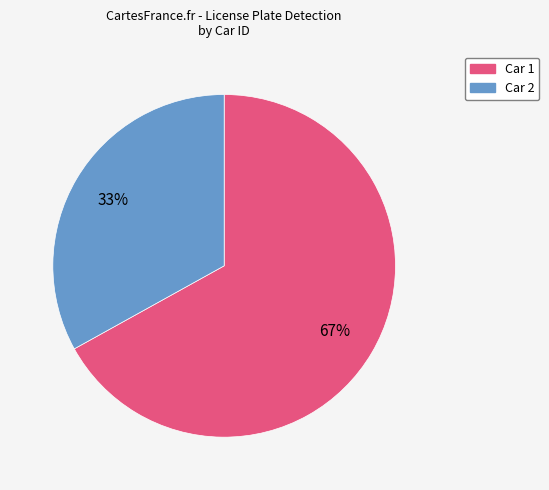

Does any single category account for the majority?

Yes